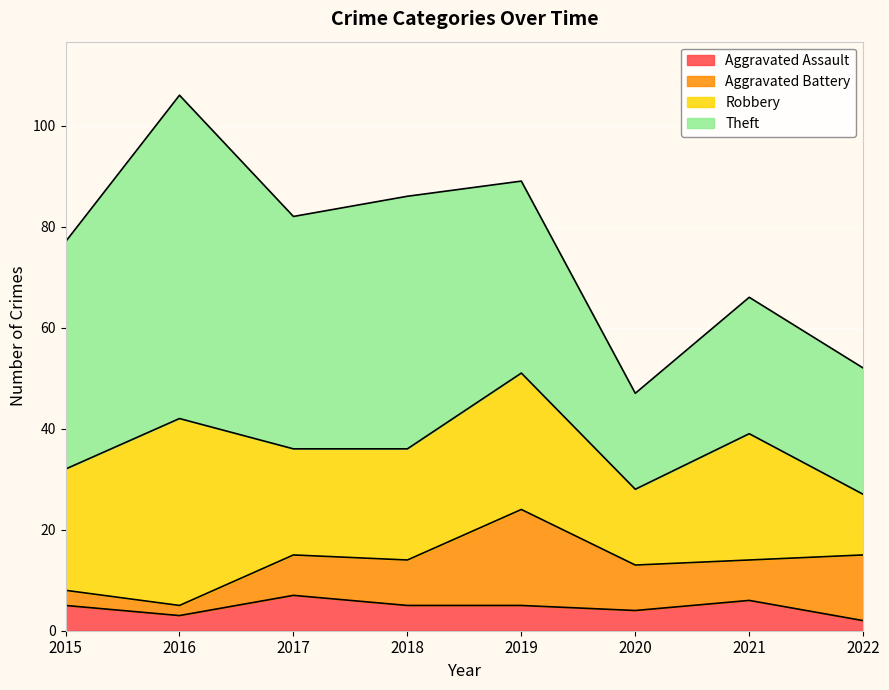

Reading right to left, transcribe all the data shown in this chart.

Aggravated Assault: 2	6	4	5	5	7	3	5
Aggravated Battery: 13	8	9	19	9	8	2	3
Robbery: 12	25	15	27	22	21	37	24
Theft: 25	27	19	38	50	46	64	45